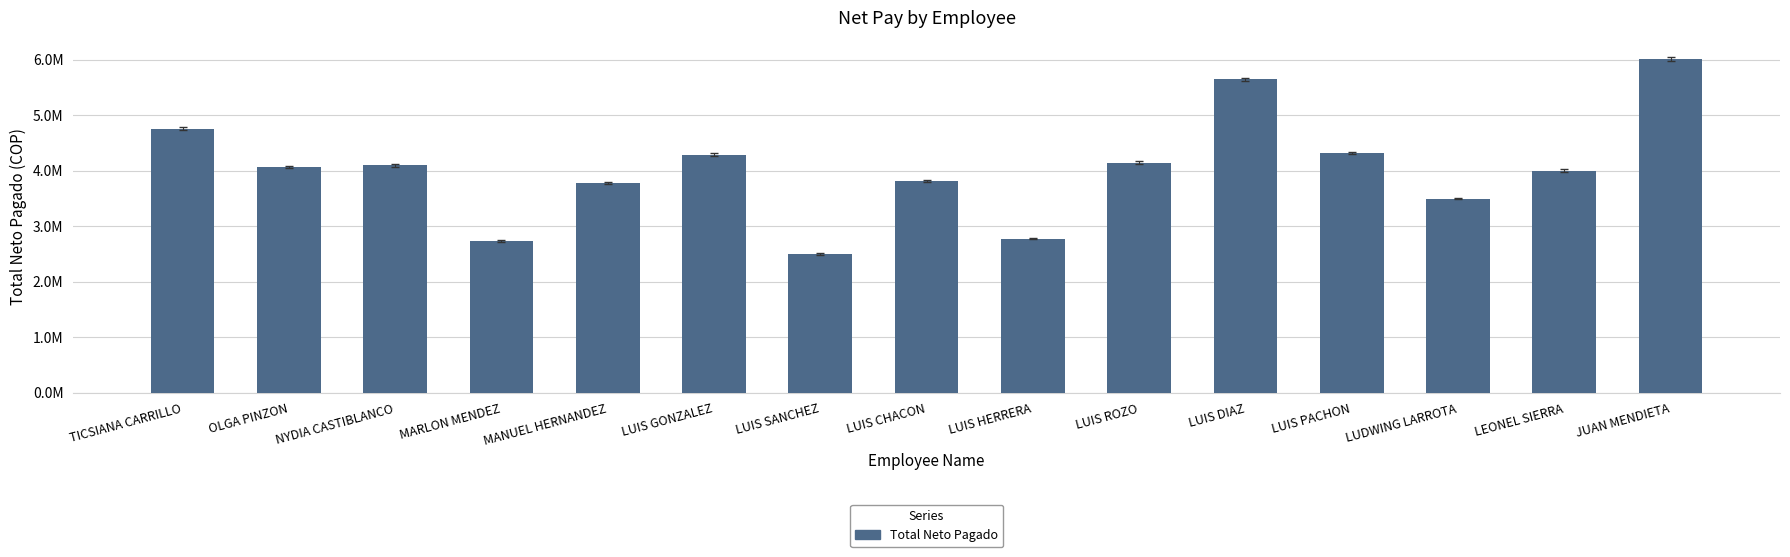

Approximately how many times larger is the value at LUIS ROZO compared to MARLON MENDEZ?

1.5